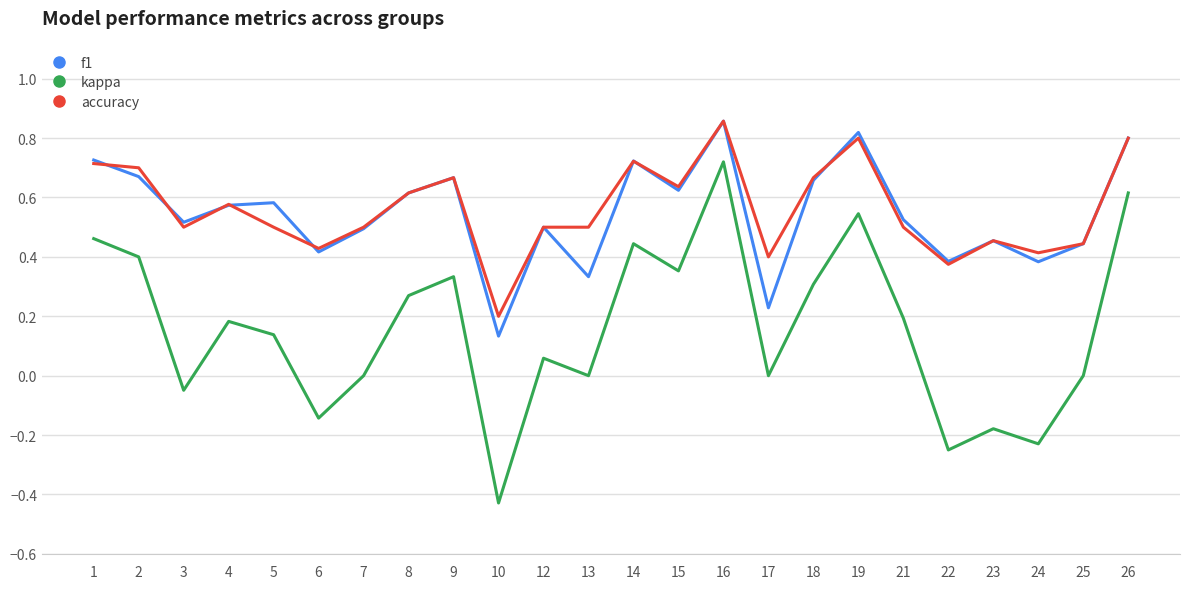

Is the value of accuracy at 26 greater than the value of kappa at 14?

Yes